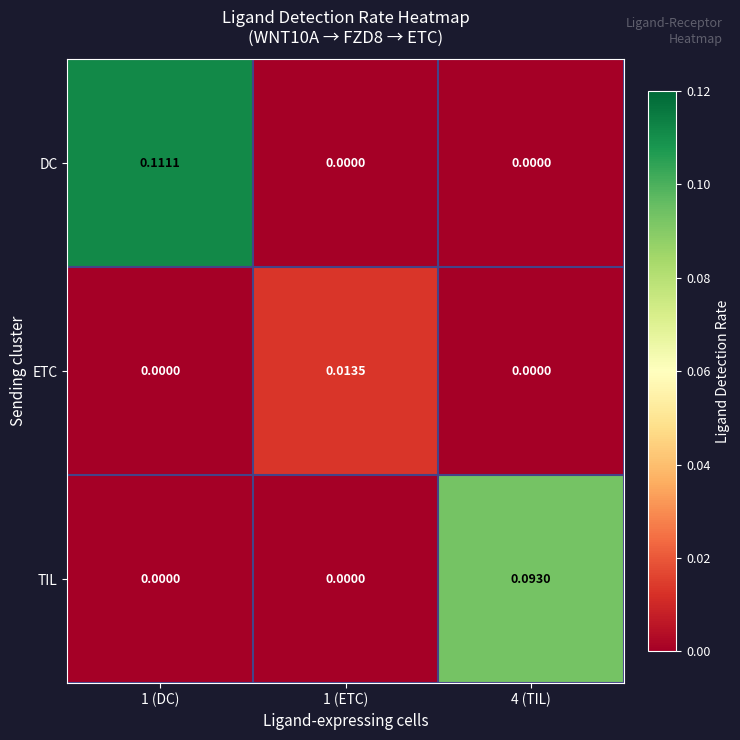

Which series changed the most between 1 (DC) and 4 (TIL)?

DC